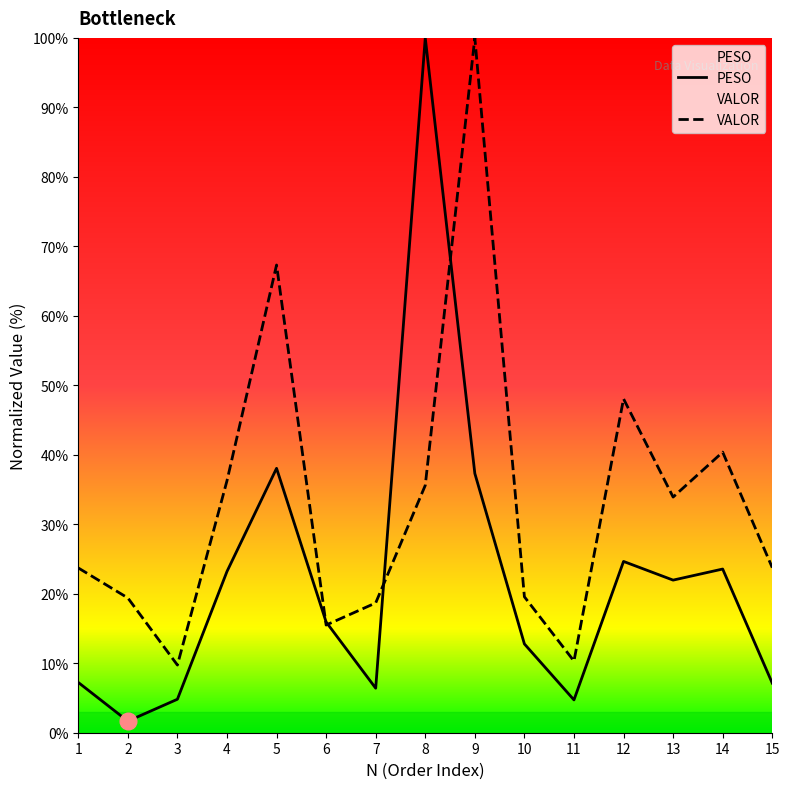

Rank the categories by PESO value from lowest to highest.

2, 11, 3, 7, 15, 1, 10, 6, 13, 4, 14, 12, 9, 5, 8